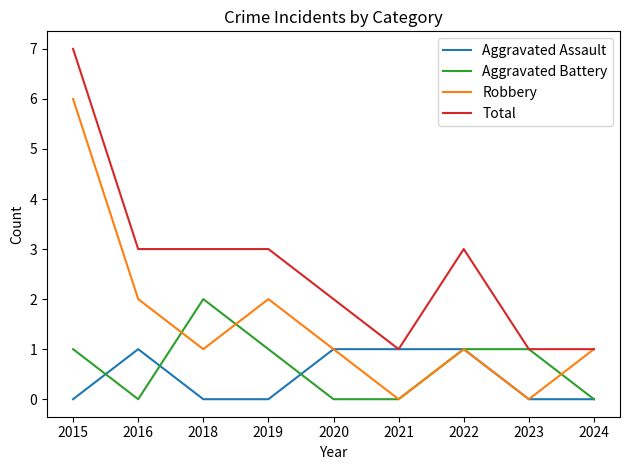

What is the sum of the Total values at 2015 and 2023?

8